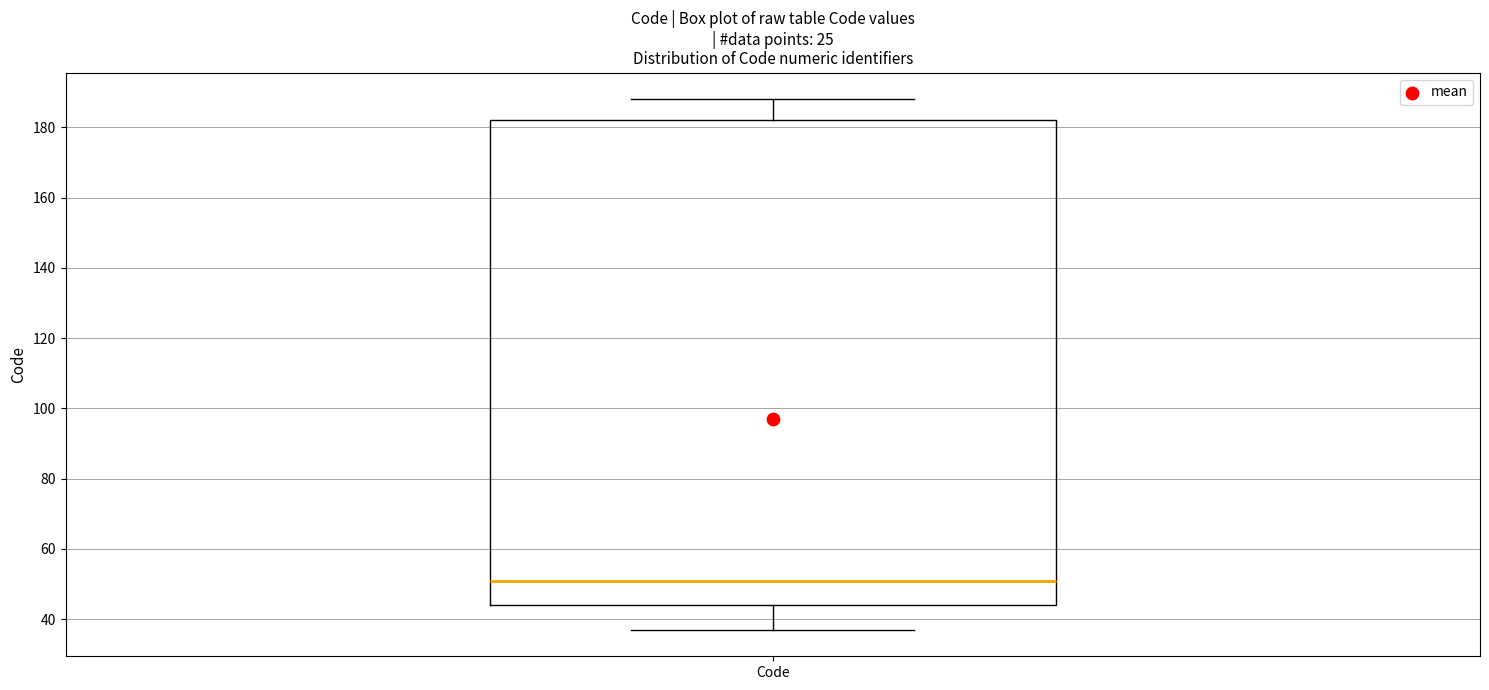

Where does the lower whisker of the box for Code end on the y-axis? The values are not printed on the chart, so give them approximately, as read against the axis.

38